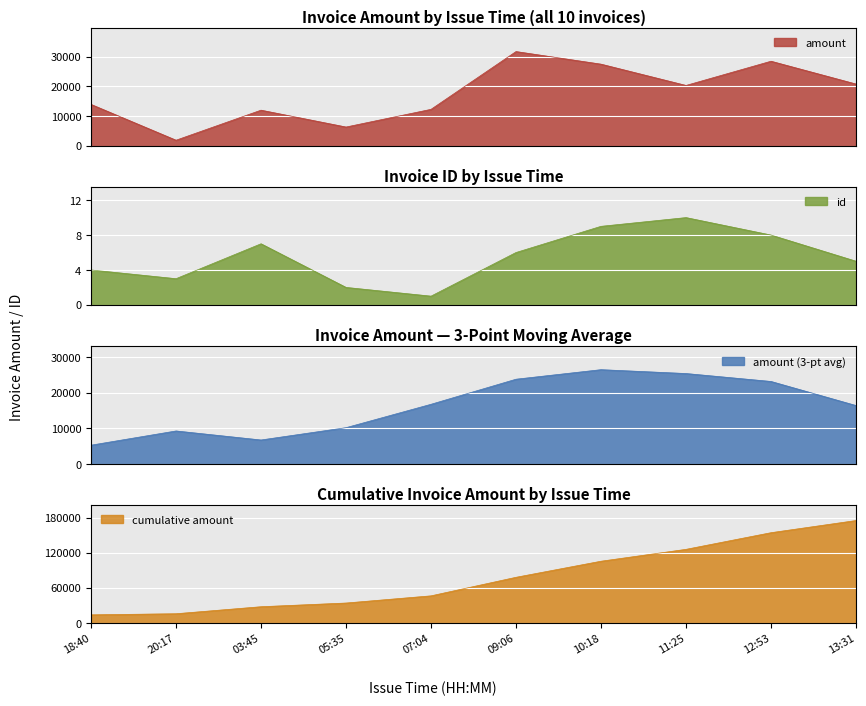

How many points are higher than both their immediate neighbors (excluding endpoints)?

3